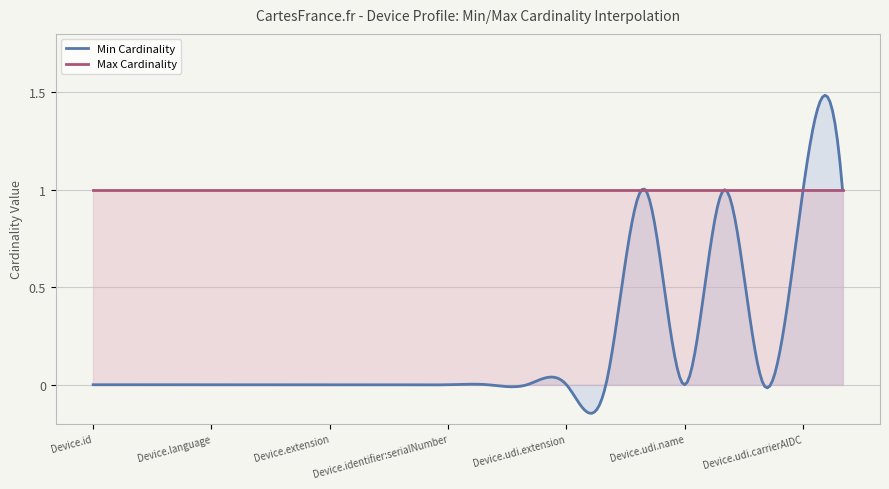

True or false: Min Cardinality and Max Cardinality intersect in this chart.

True